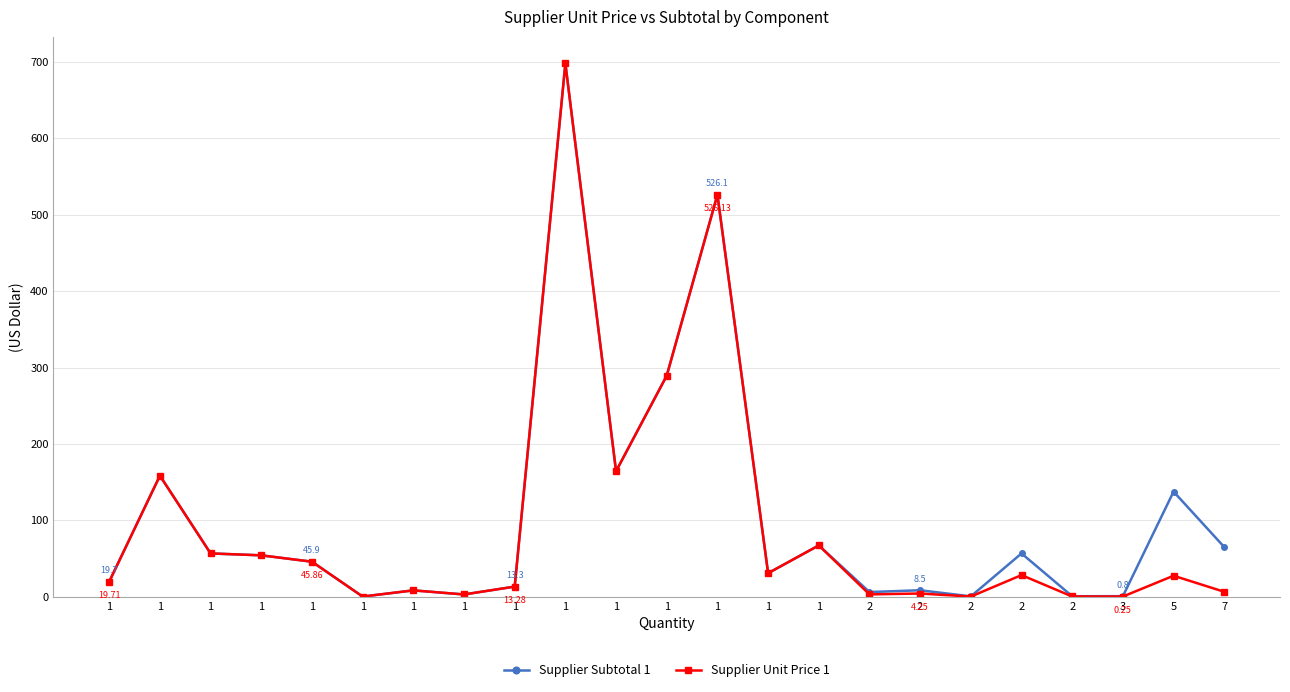

Rank the categories by Supplier Unit Price 1 value from lowest to highest.

1, 2, 3, 2, 1, 2, 2, 7, 1, 1, 1, 5, 2, 1, 1, 1, 1, 1, 1, 1, 1, 1, 1